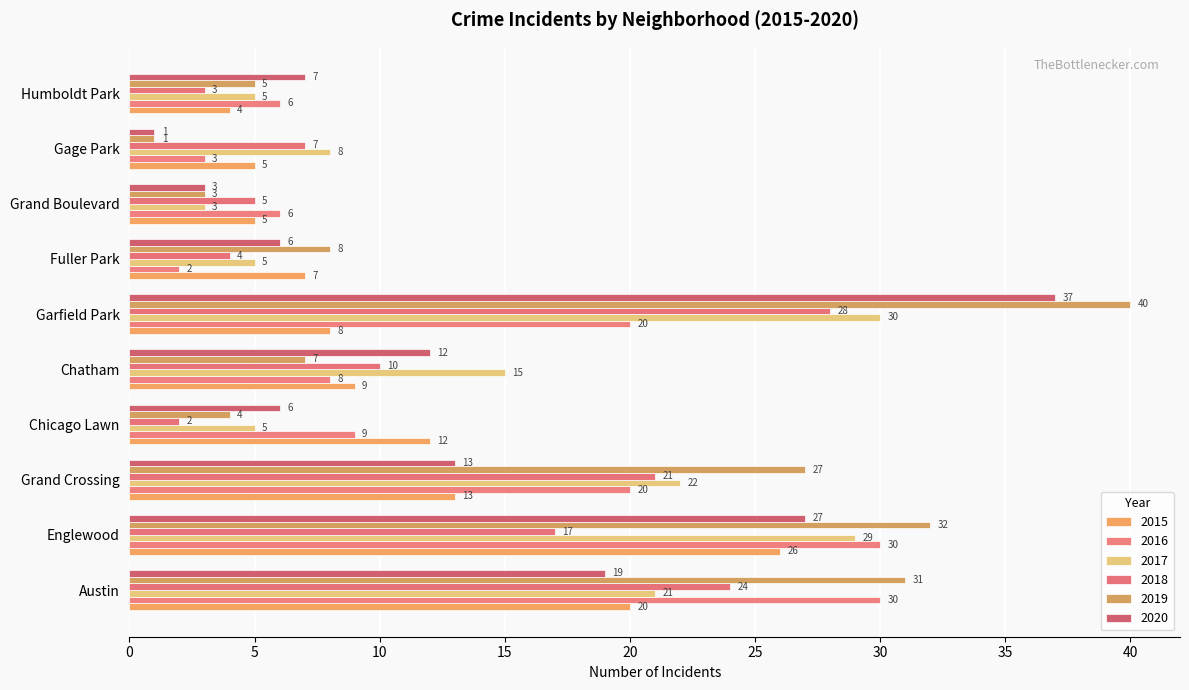

Reading left to right, what are all the values shown in this chart?

2015: Austin=20	Englewood=26	Grand Crossing=13	Chicago Lawn=12	Chatham=9	Garfield Park=8	Fuller Park=7	Grand Boulevard=5	Gage Park=5	Humboldt Park=4
2016: Austin=30	Englewood=30	Grand Crossing=20	Chicago Lawn=9	Chatham=8	Garfield Park=20	Fuller Park=2	Grand Boulevard=6	Gage Park=3	Humboldt Park=6
2017: Austin=21	Englewood=29	Grand Crossing=22	Chicago Lawn=5	Chatham=15	Garfield Park=30	Fuller Park=5	Grand Boulevard=3	Gage Park=8	Humboldt Park=5
2018: Austin=24	Englewood=17	Grand Crossing=21	Chicago Lawn=2	Chatham=10	Garfield Park=28	Fuller Park=4	Grand Boulevard=5	Gage Park=7	Humboldt Park=3
2019: Austin=31	Englewood=32	Grand Crossing=27	Chicago Lawn=4	Chatham=7	Garfield Park=40	Fuller Park=8	Grand Boulevard=3	Gage Park=1	Humboldt Park=5
2020: Austin=19	Englewood=27	Grand Crossing=13	Chicago Lawn=6	Chatham=12	Garfield Park=37	Fuller Park=6	Grand Boulevard=3	Gage Park=1	Humboldt Park=7